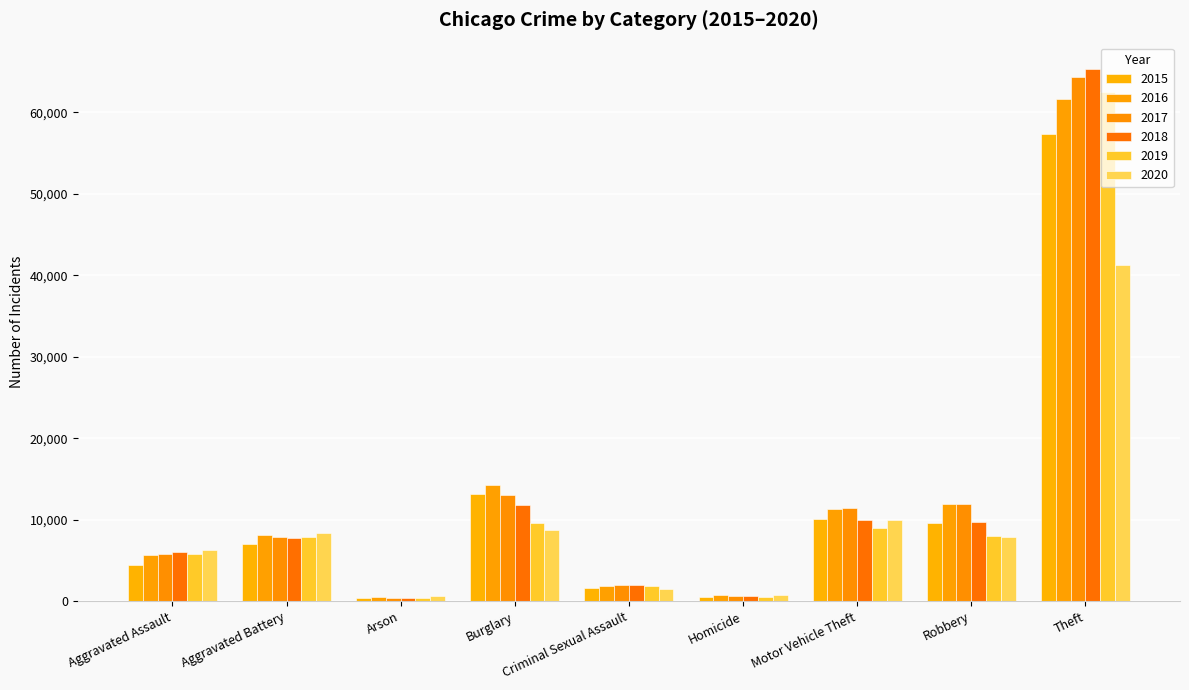

What is the maximum value for 2020?

41316